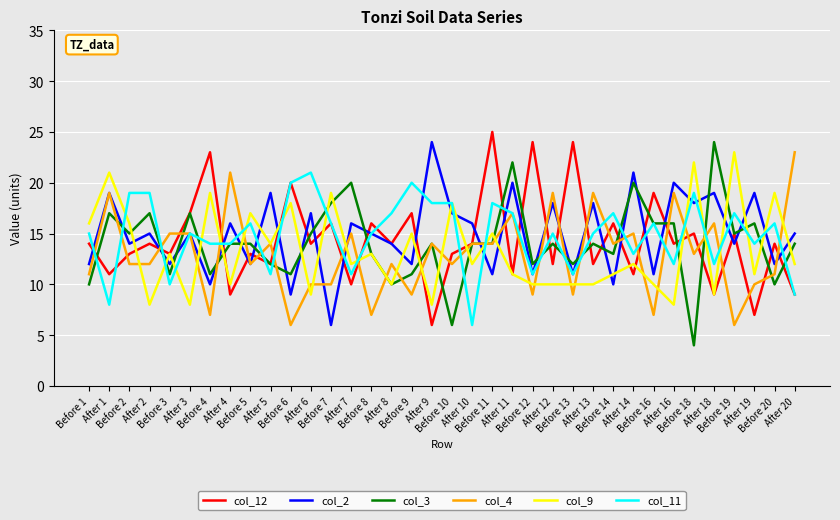

What is the maximum value shown in the chart?

25